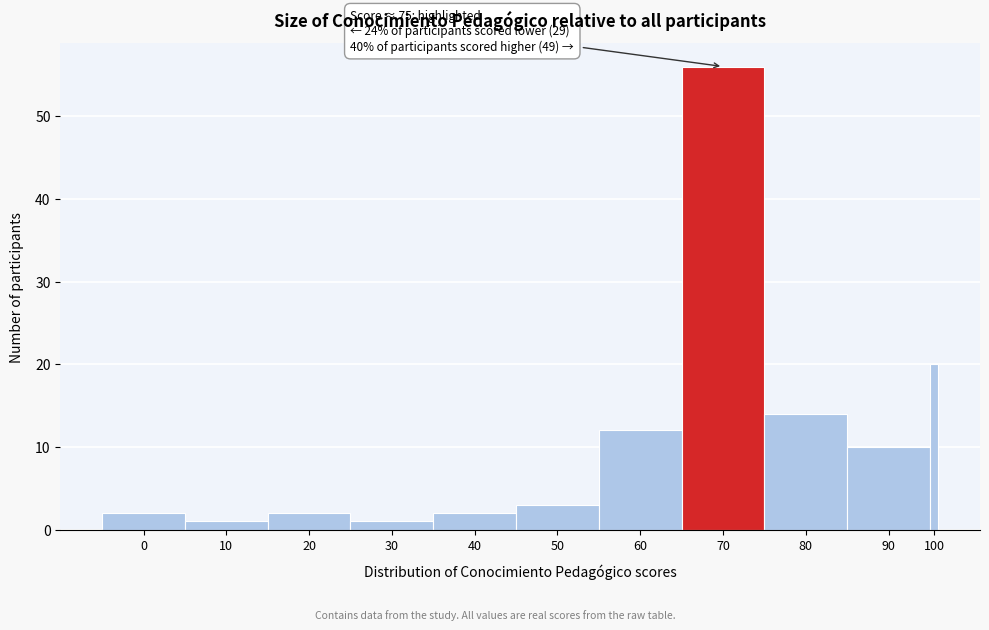

Reading left to right, list all the values displayed in this chart.

0=2	10=1	20=2	30=1	40=2	50=3	60=12	70=56	80=14	90=10	100=20